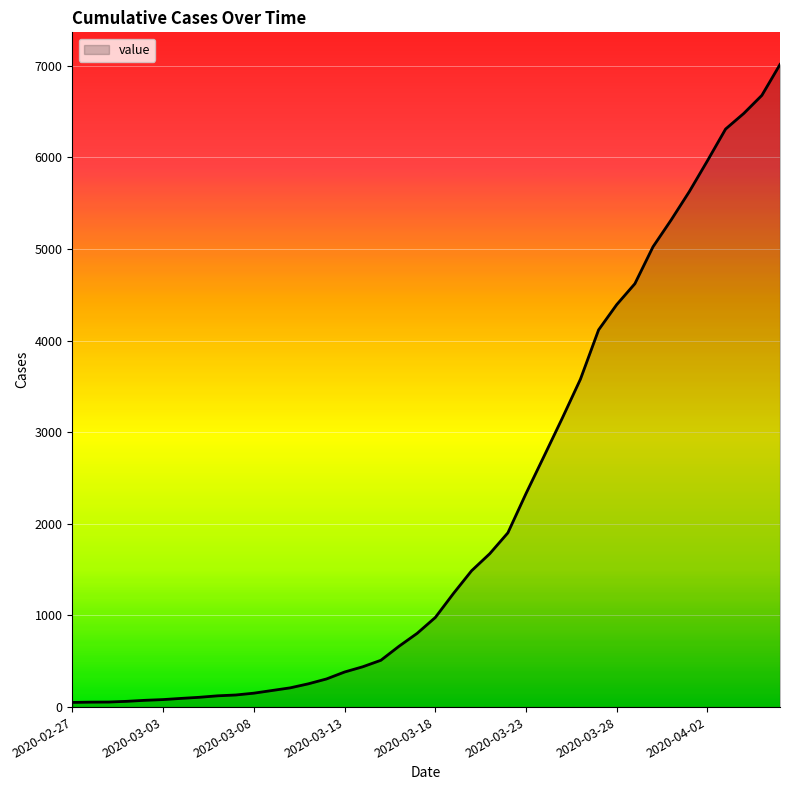

What is the difference between the maximum and minimum values?

6963